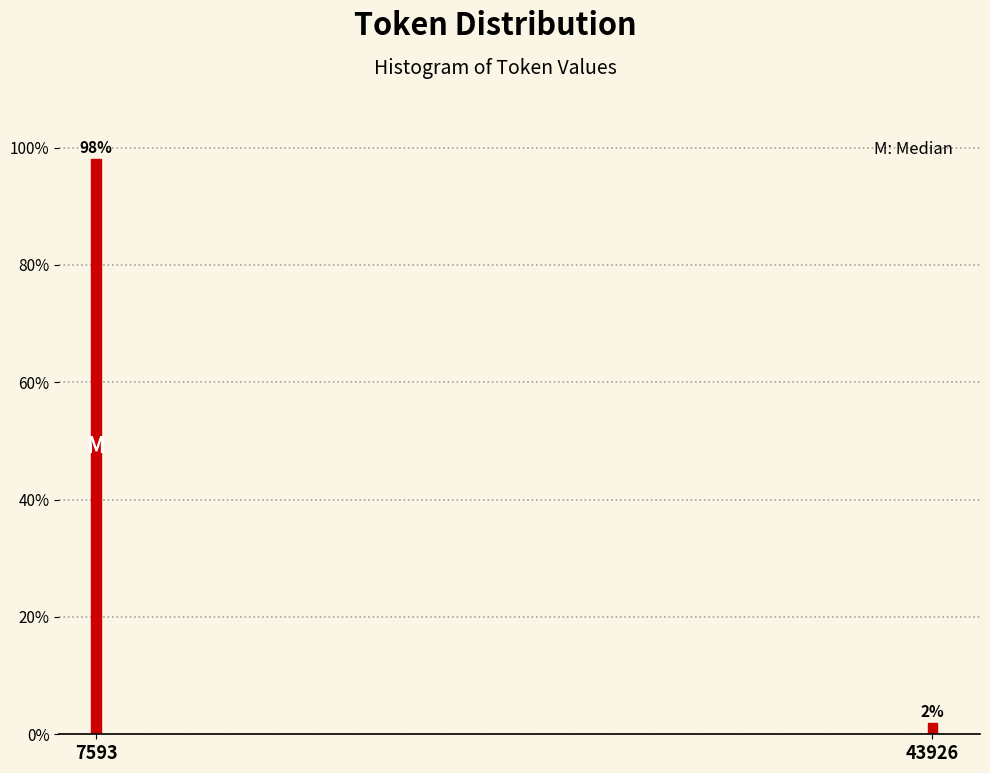

The value at 7593 is 158.3. True or false?

False